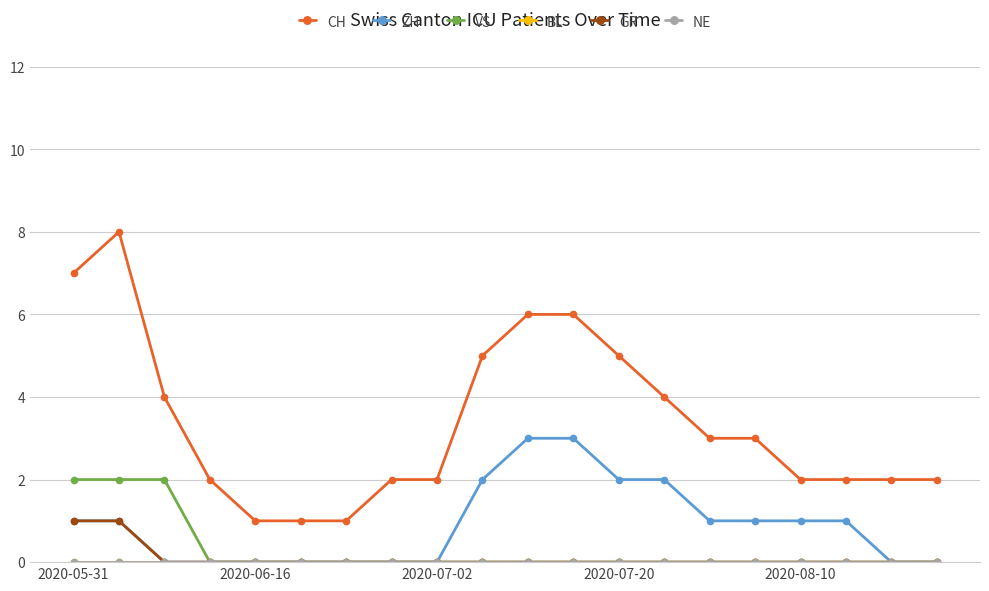

Does the chart have visible grid lines?

Yes